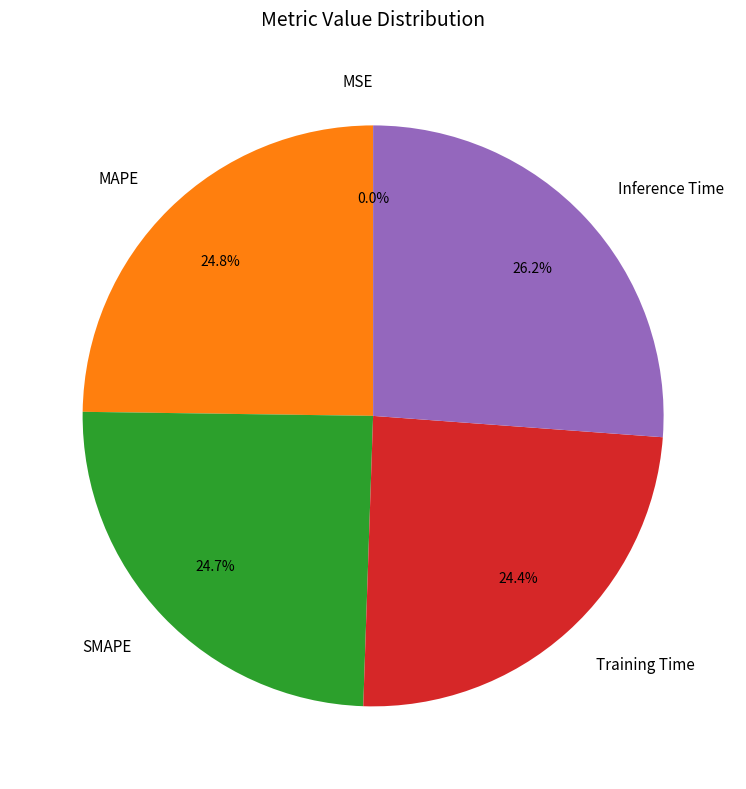

To the nearest percent, what percentage of the pie is Training Time?

24%